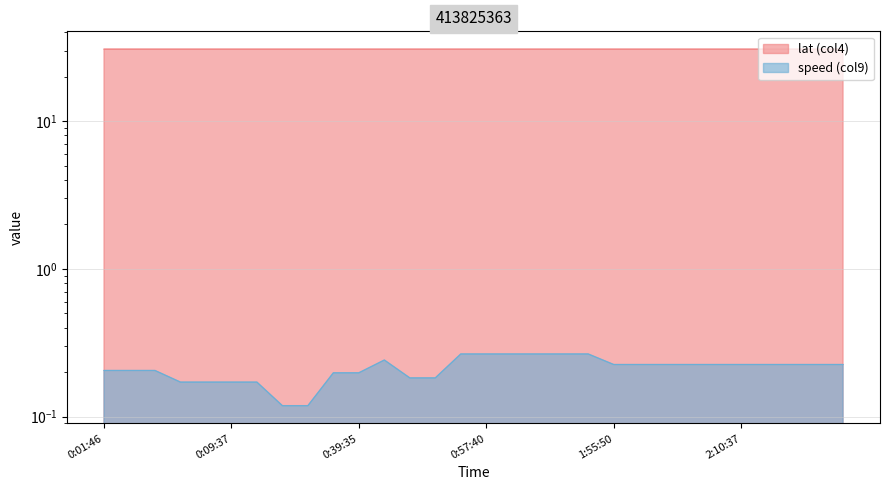

Between 0:25:50 and 0:58:09, which series saw the biggest shift?

speed (col9)